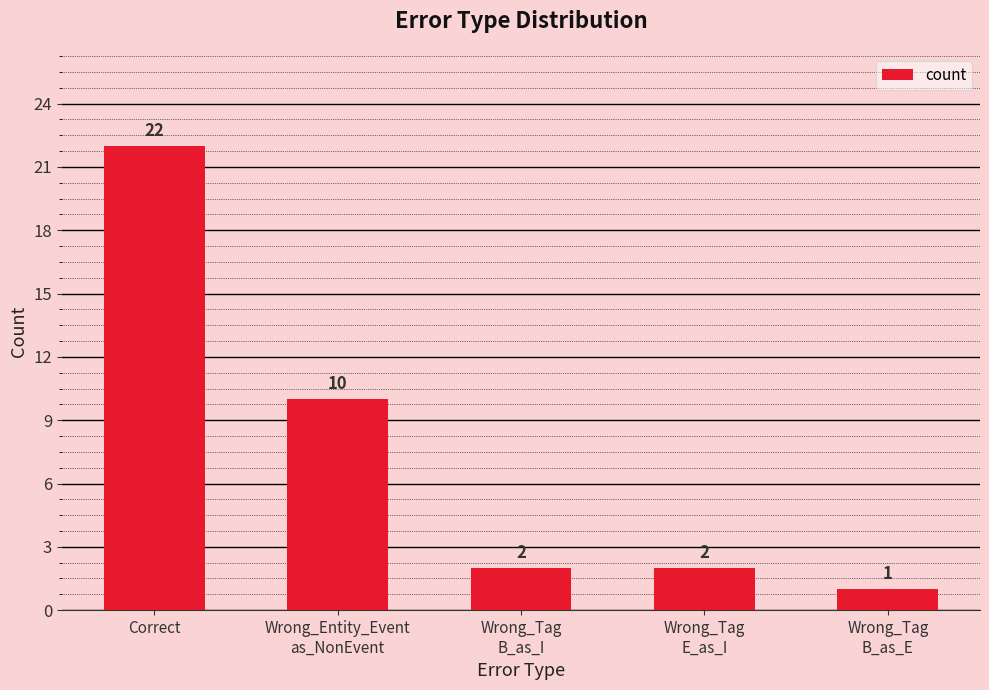

What is the label of the 1st bar from the left?

Correct